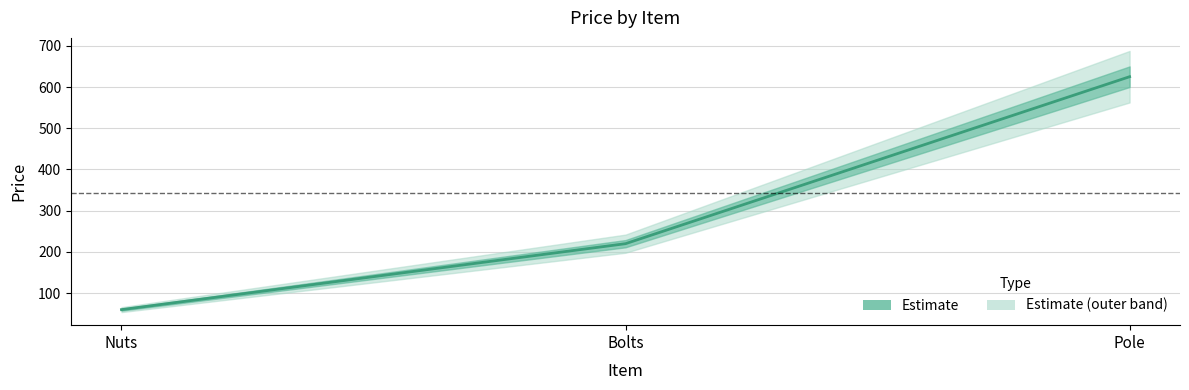

At which label is the value closest to 342?

Bolts